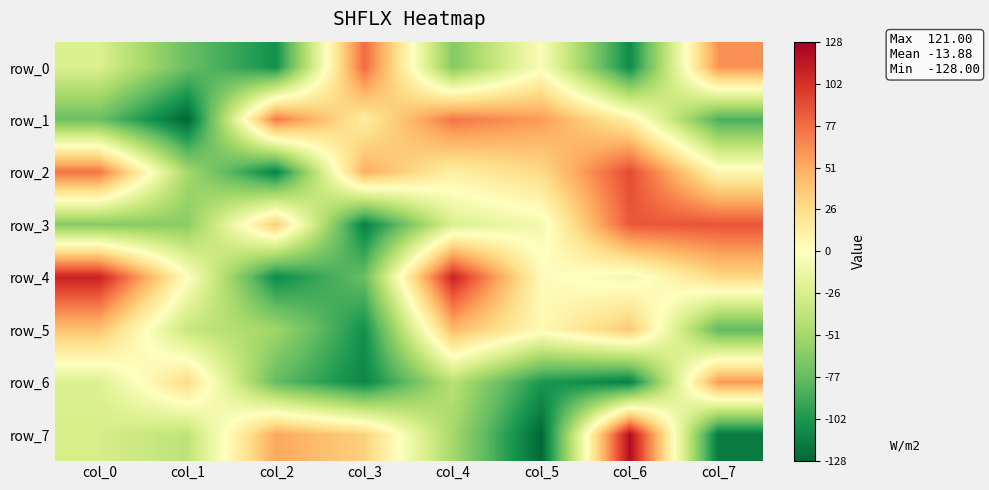

At which label does row_3 first exceed -8?

col_2